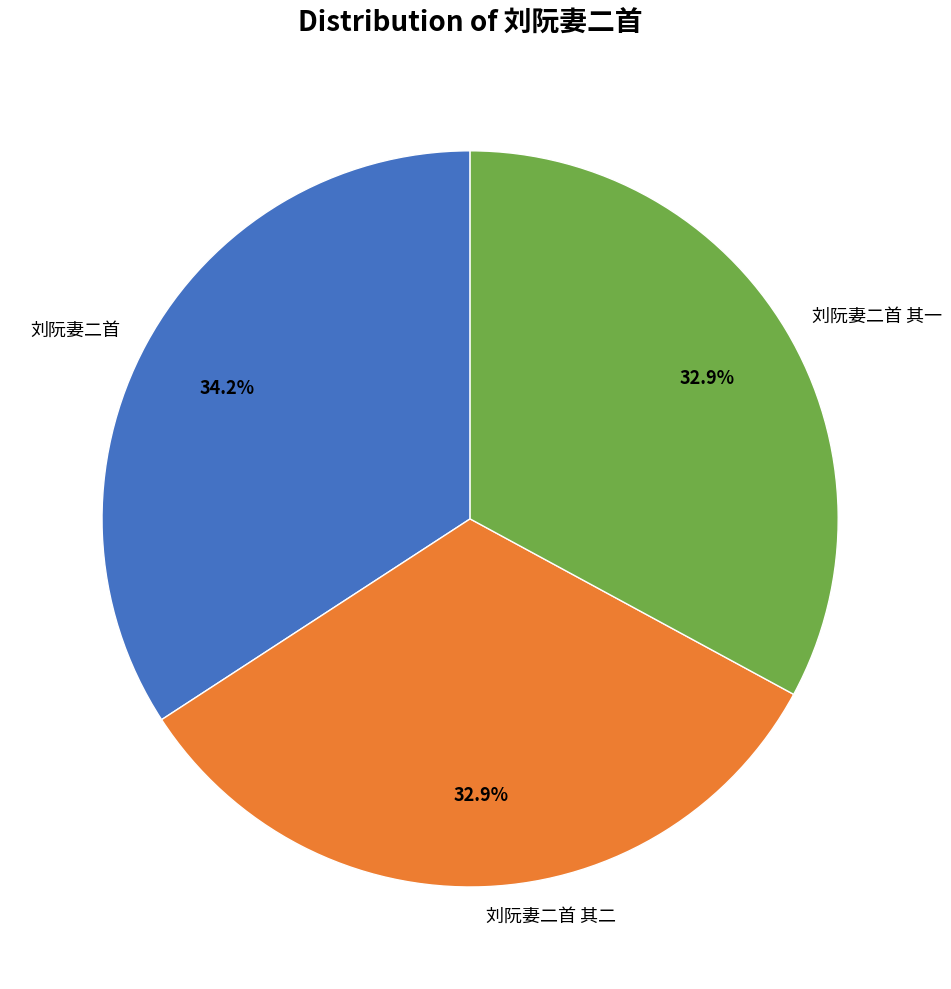

Does 刘阮妻二首 其二 represent more than half of the total?

No